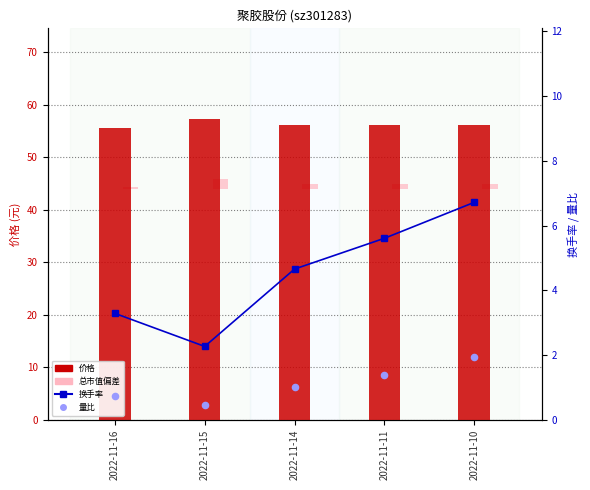

Which series has the widest spread of Y values?

换手率